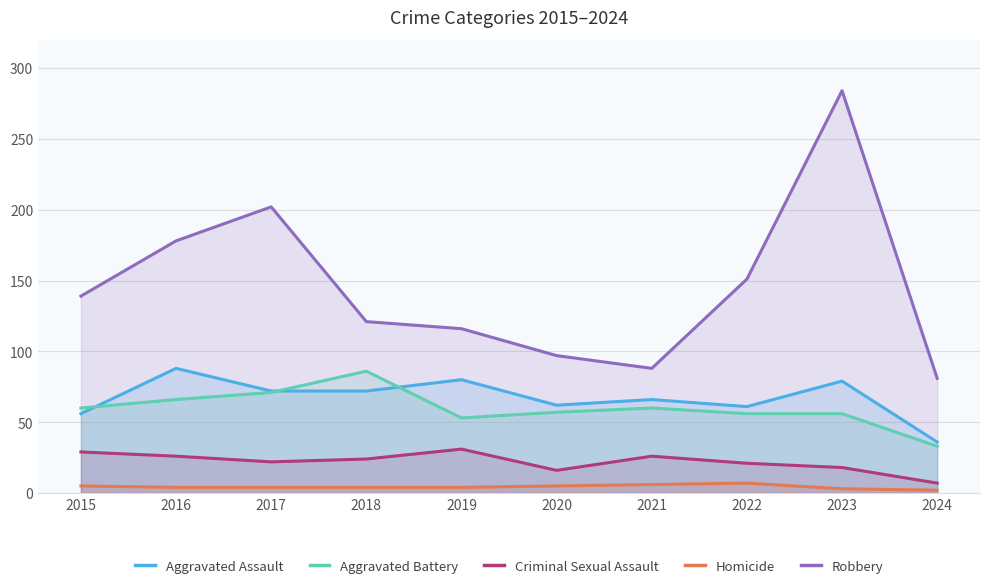

Which series has the largest range (max minus min)?

Robbery